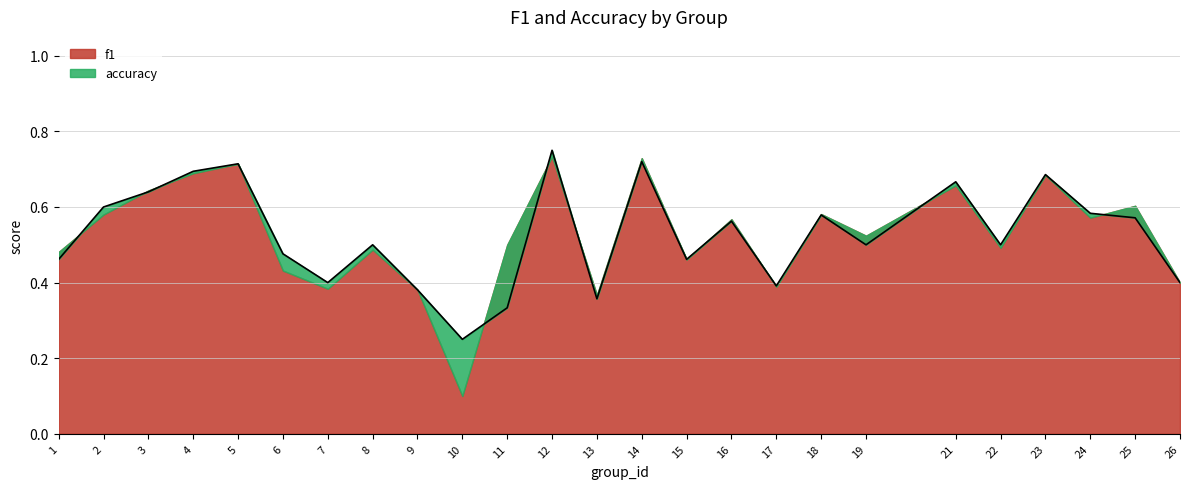

The chart shows a value of 0.1 at 10. True or false?

False